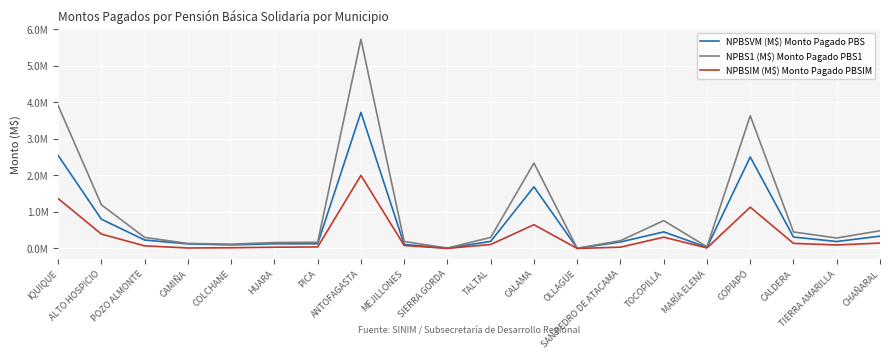

Which category has the lowest value across all series?

OLLAGÜE